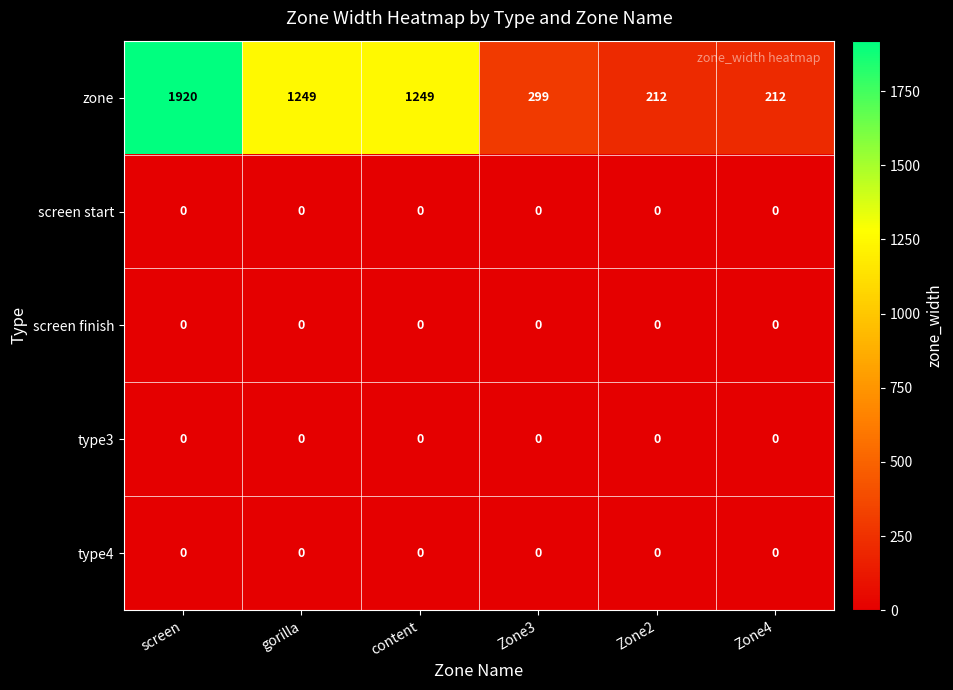

Which series changed the most between screen and content?

zone